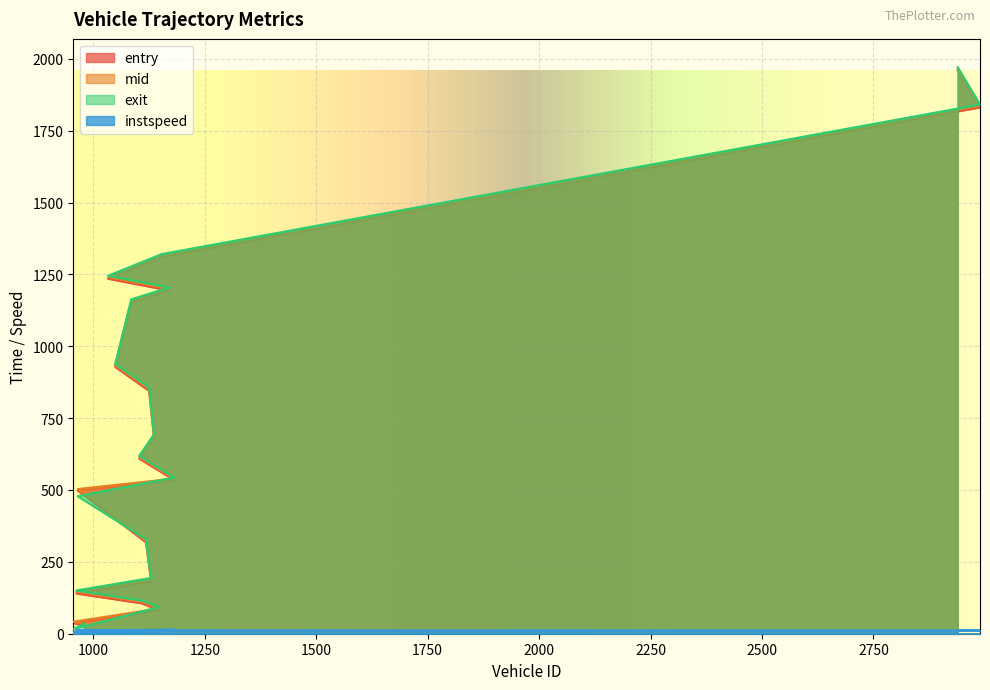

How many series are shown in this chart?

4